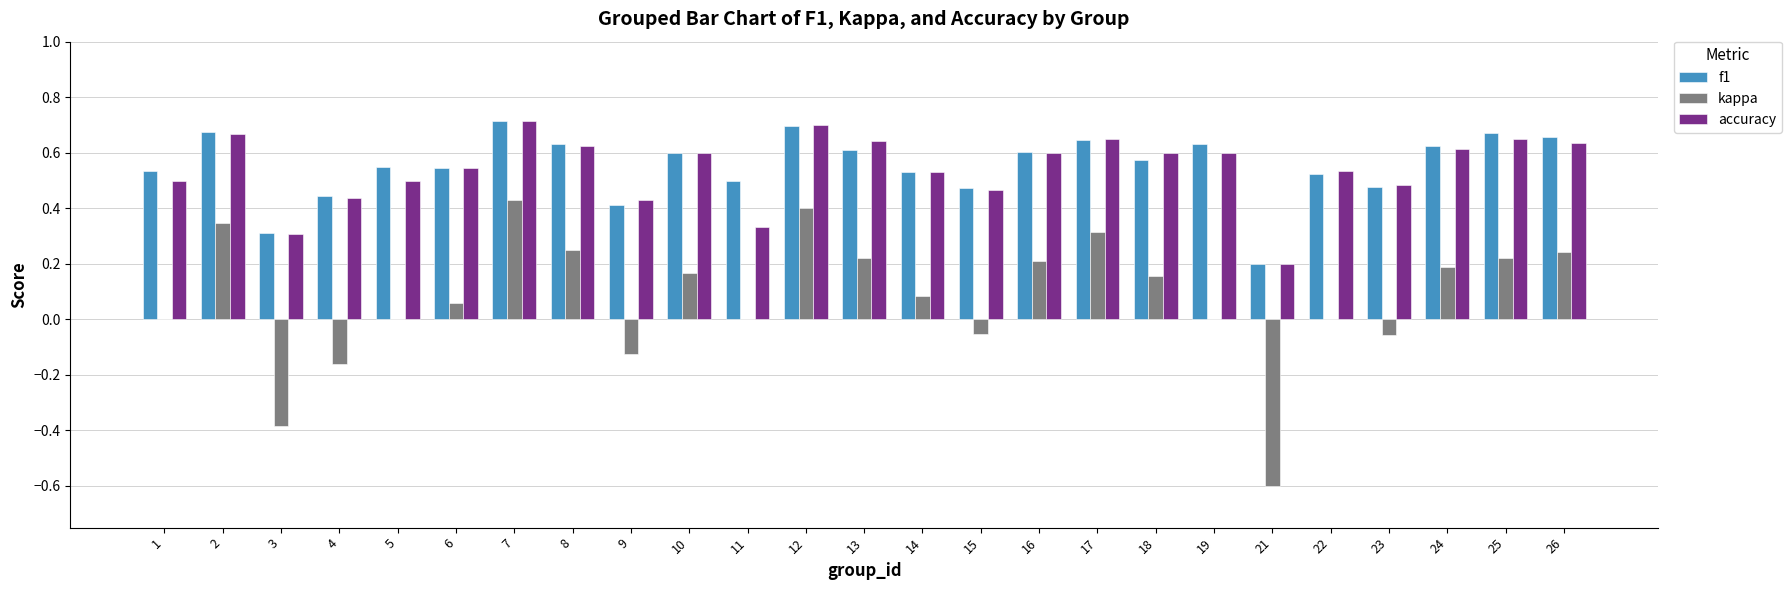

How many categories are shown in the chart?

25